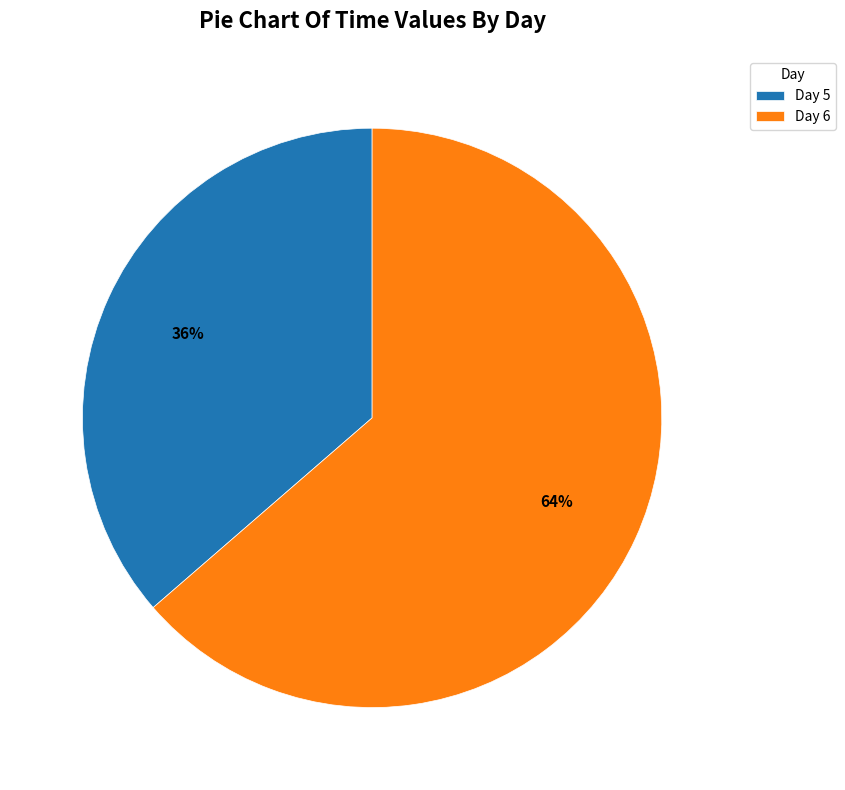

How many slices are in this pie chart?

2